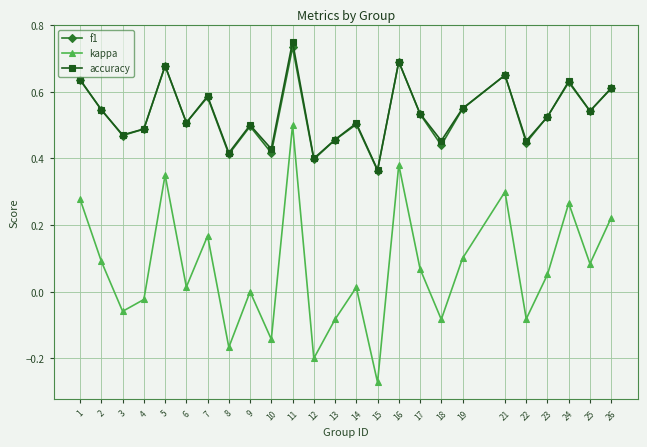

Between 8 and 13, which series saw the biggest shift?

kappa